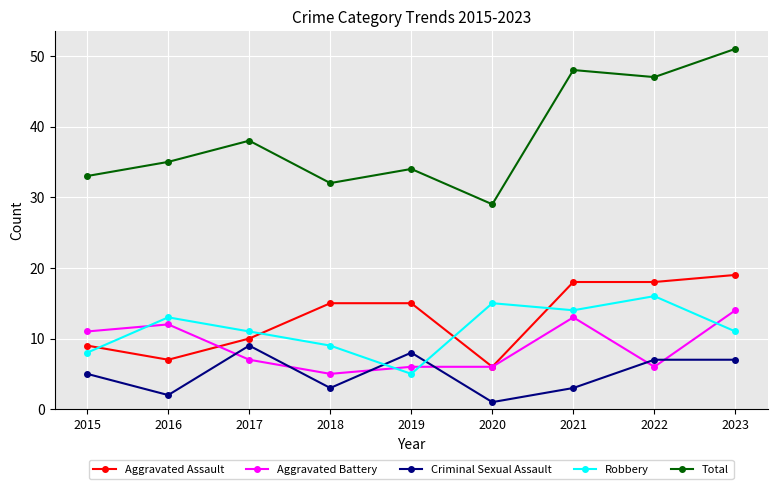

Which series has the largest total across all categories?

Total